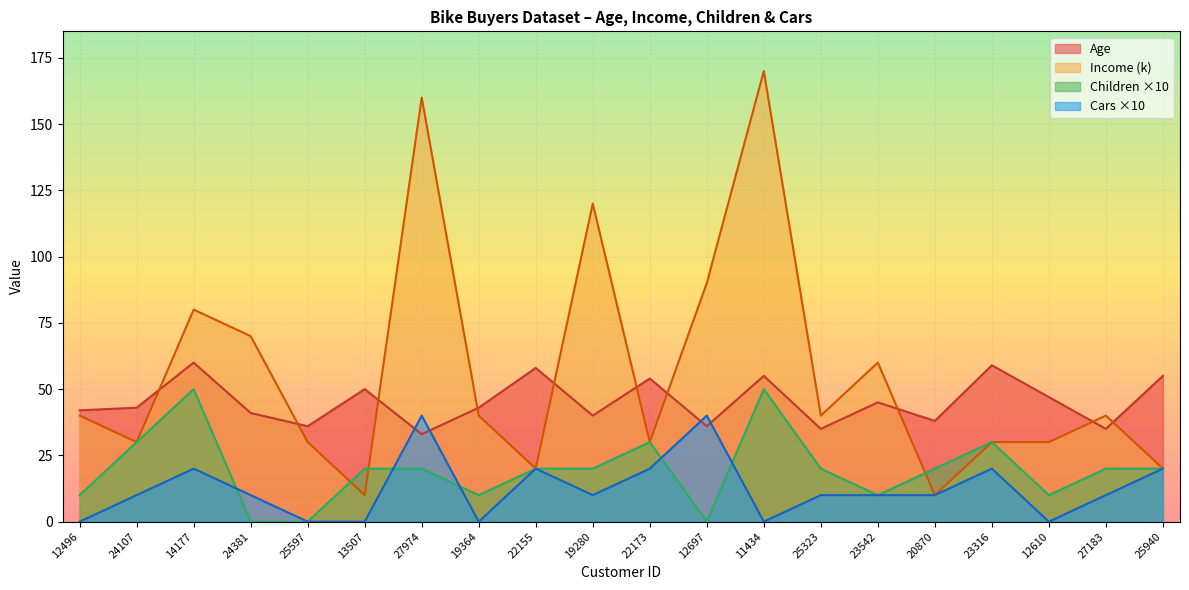

What is the difference between the Income (k) values at 23316 and 23542?

30